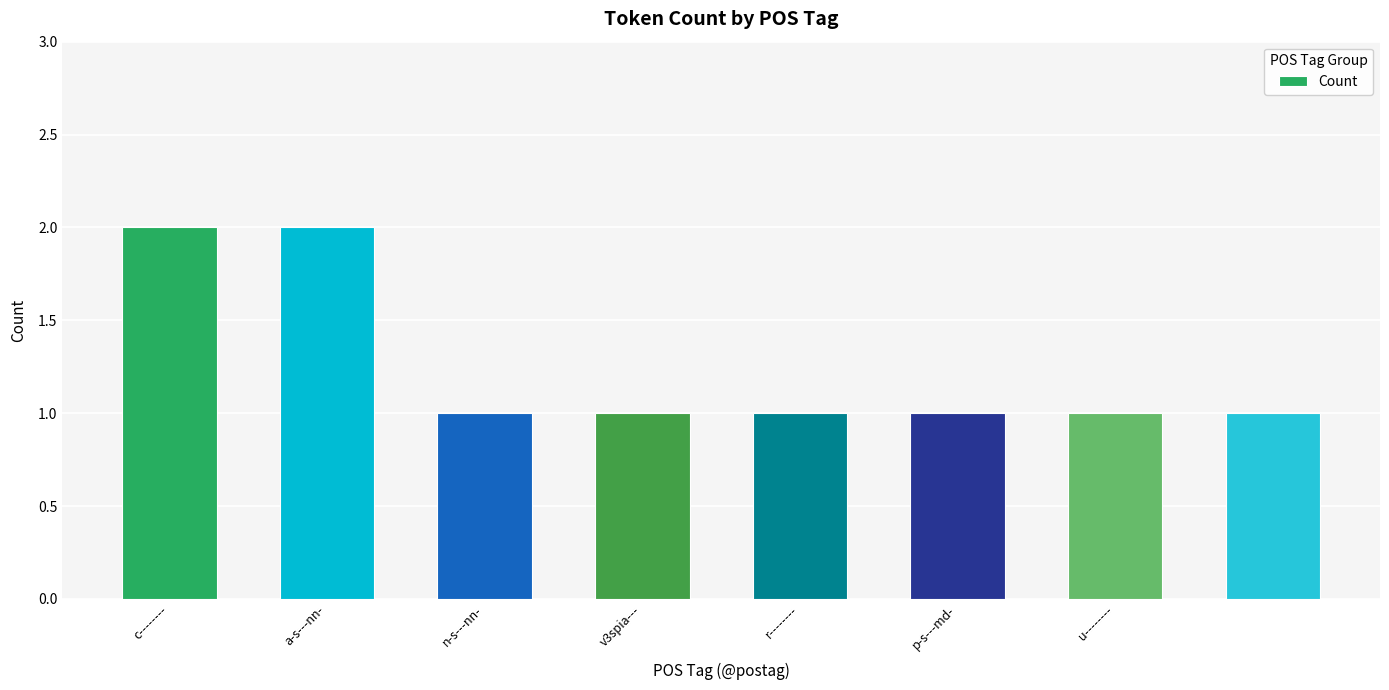

What is the value of the 8th bar from the left?

1